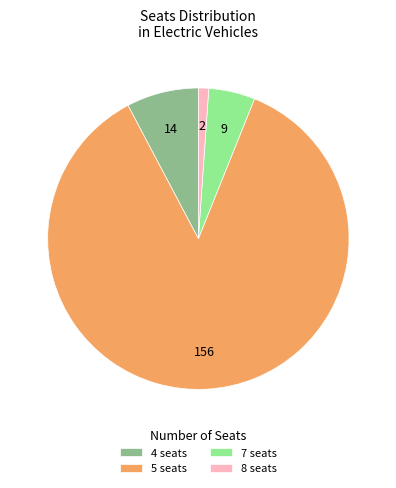

Which category has the biggest portion of the pie?

5 seats